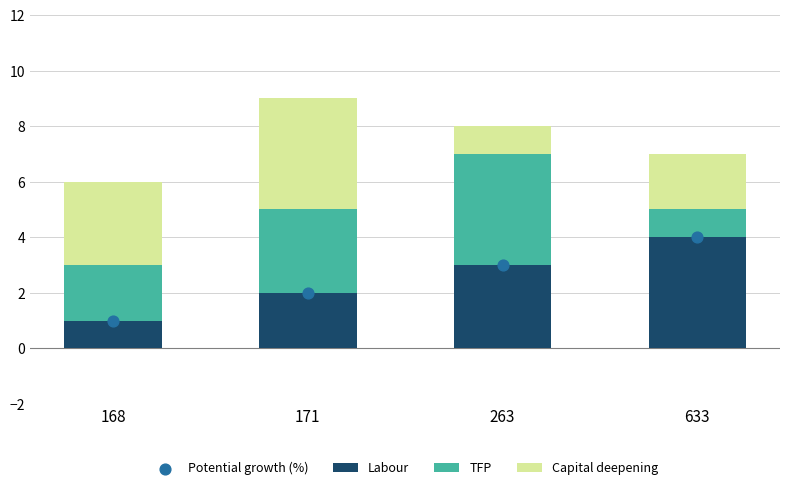

At which category is the sum across all series the highest?

171